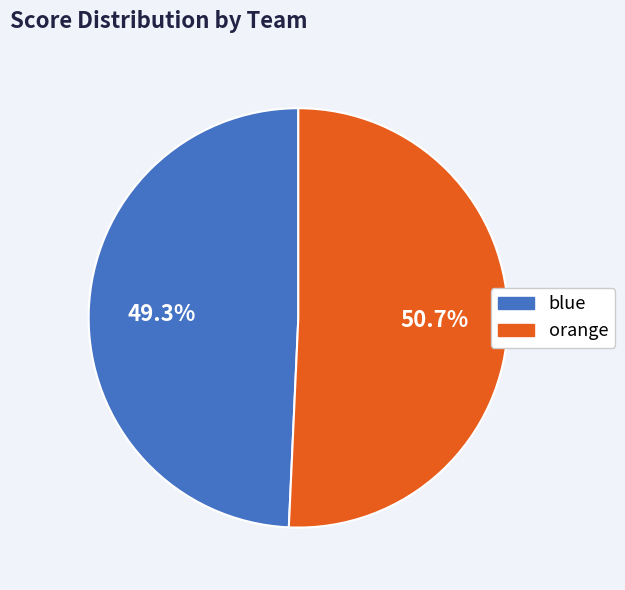

The blue slice represents 49% of the pie. True or false?

True